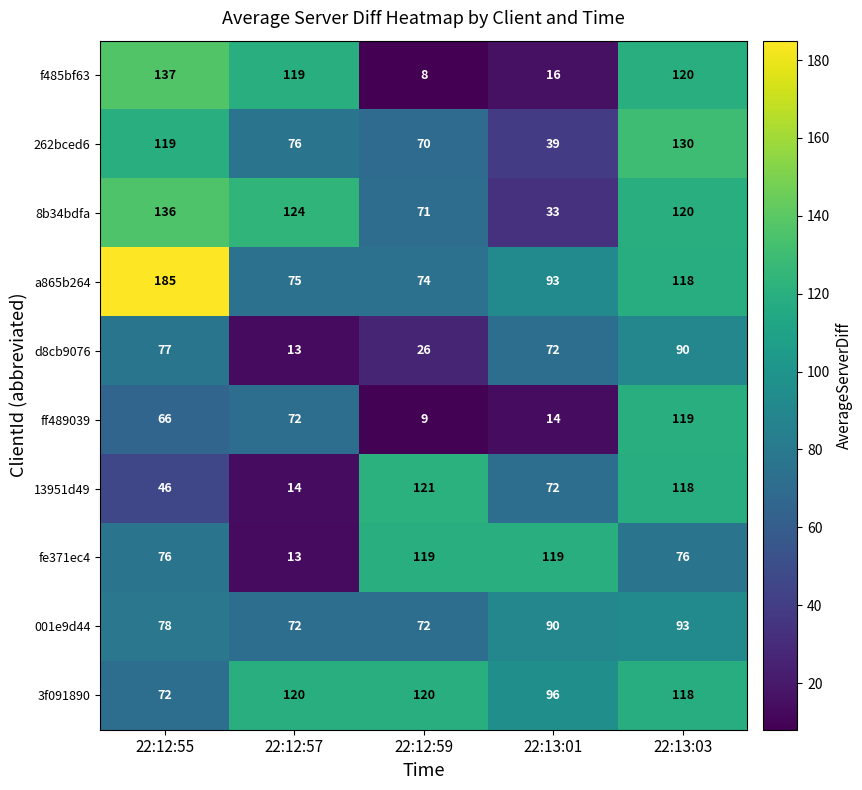

Which series changed the most between 22:12:59 and 22:13:01?

13951d49